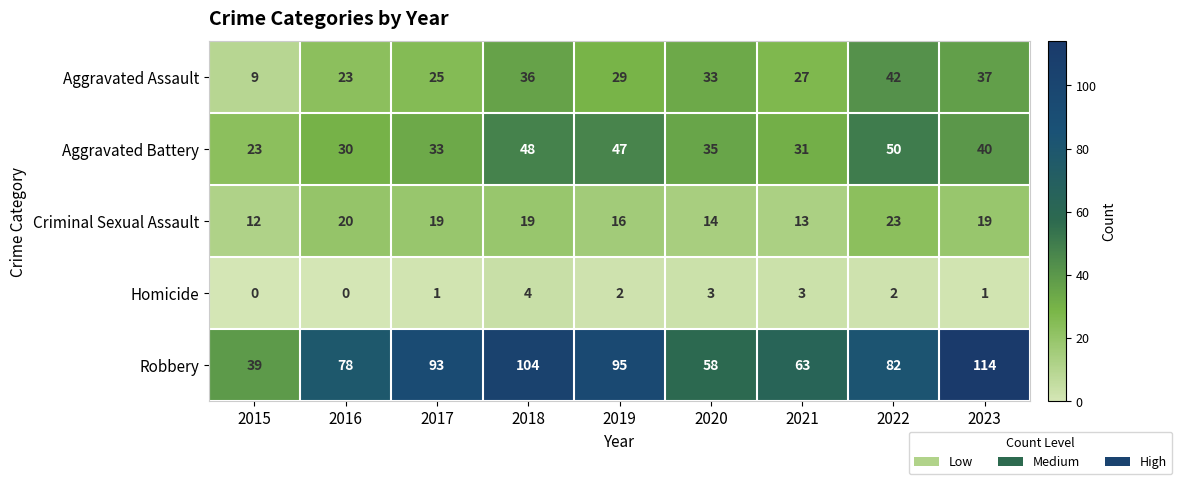

What is the average value of the Aggravated Battery series?

37